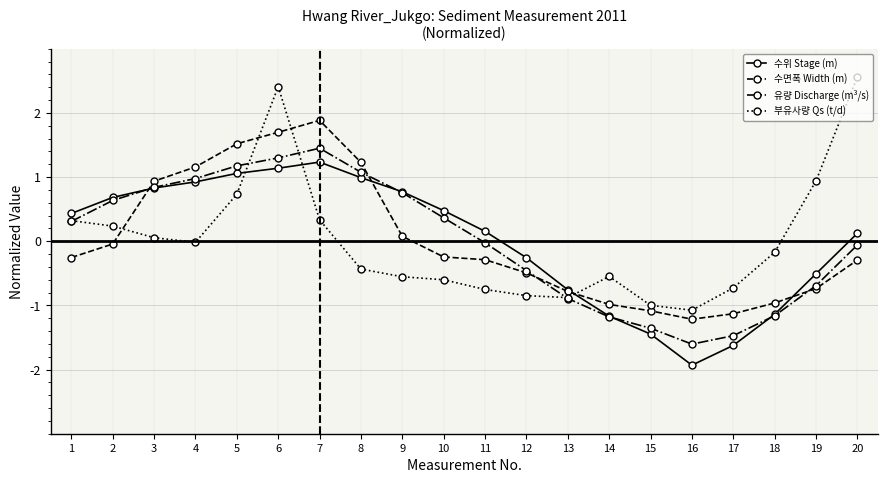

True or false: 수위 Stage (m) has more than 1 points higher than both neighbors.

False